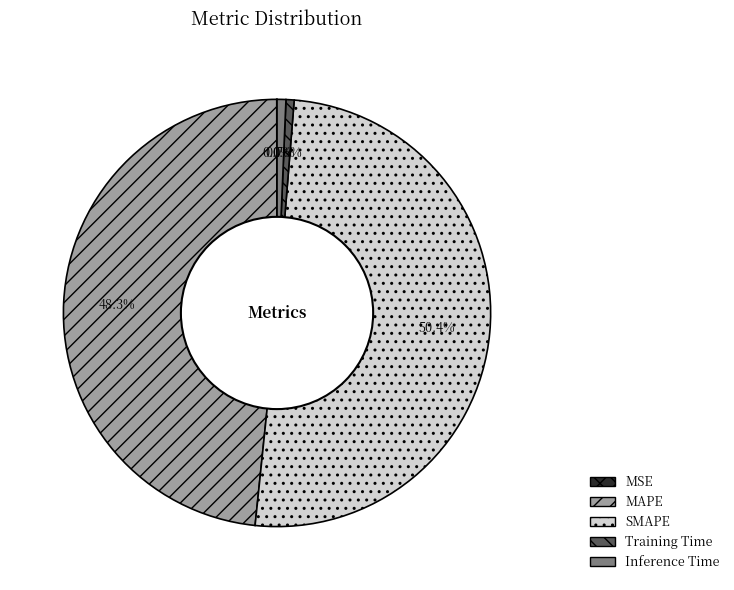

Does MAPE represent more than half of the total?

No